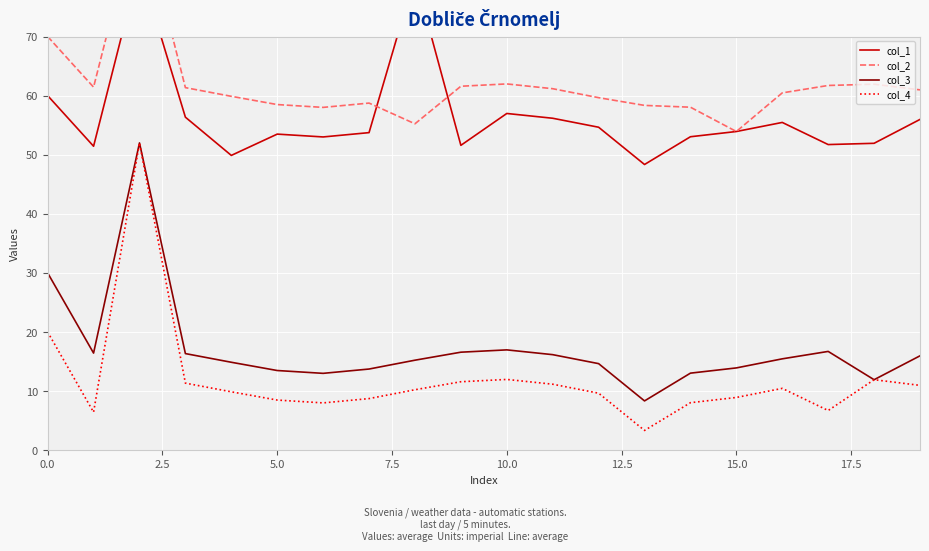

Which series has the largest total across all categories?

col_2